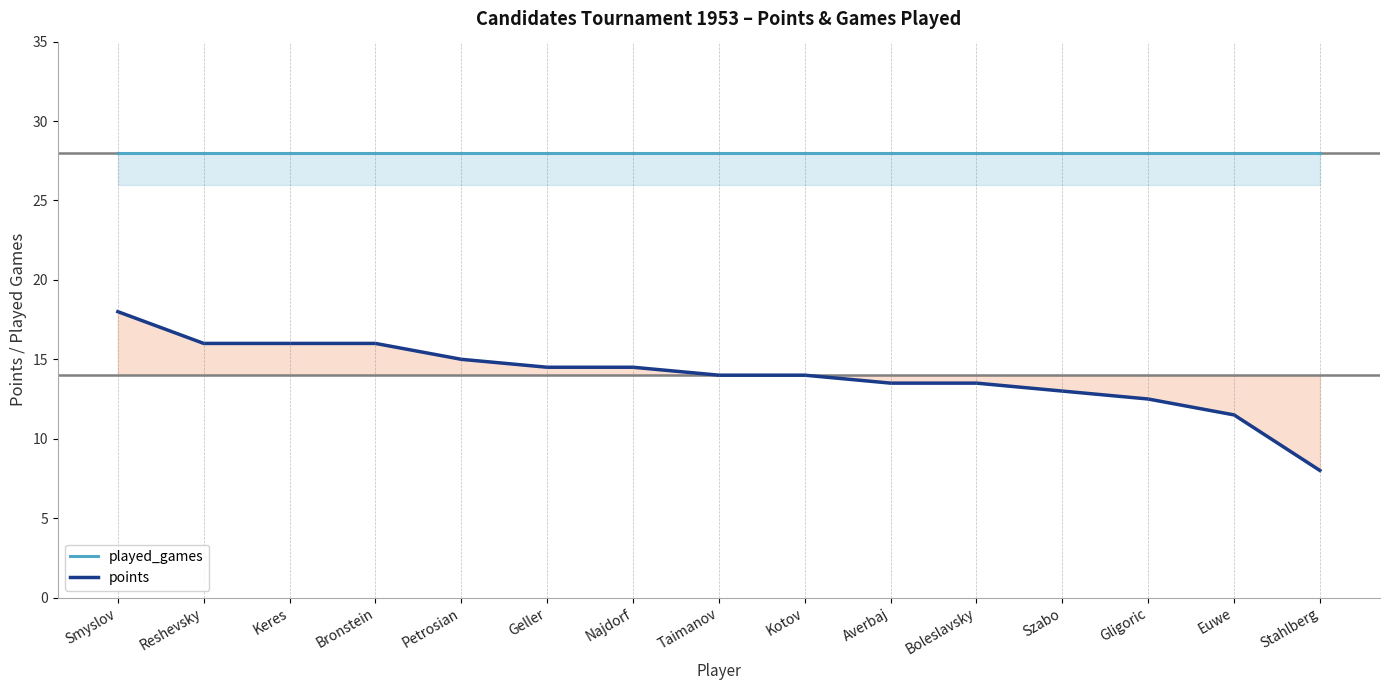

What position from the right is Smyslov?

15